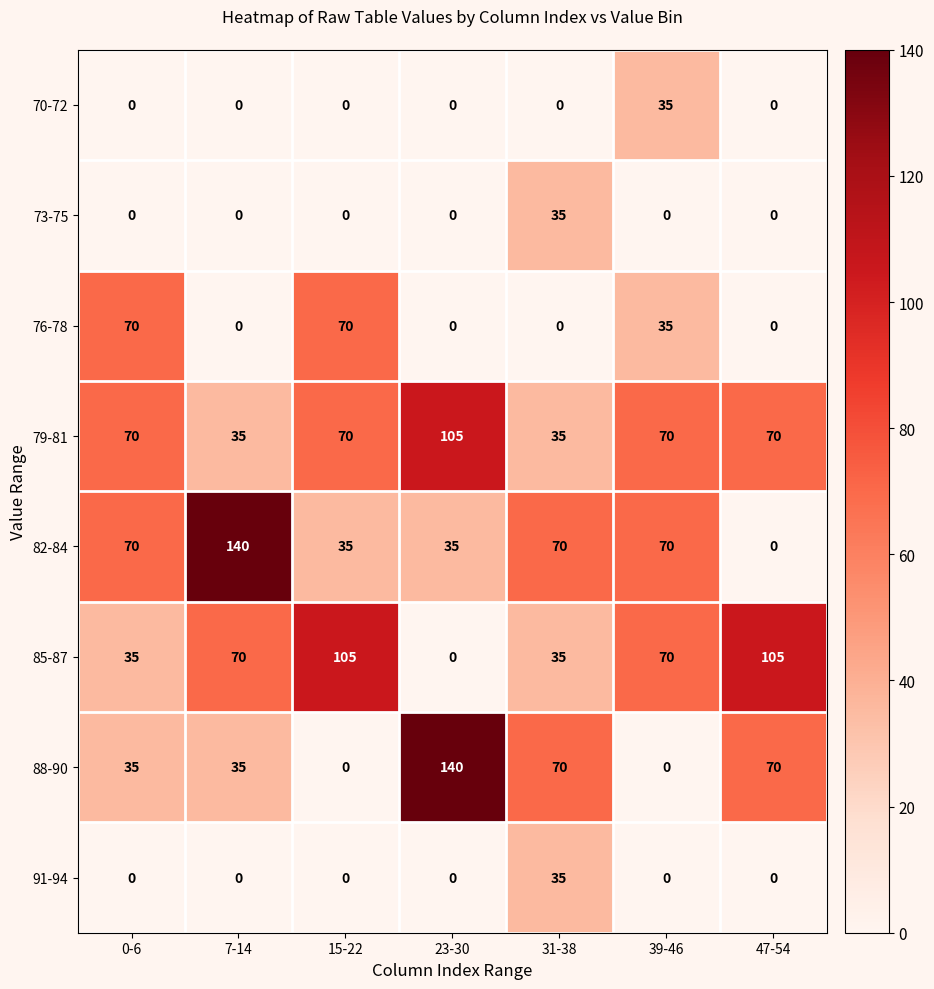

Is it true that 70-72 equals -18 at 31-38?

False